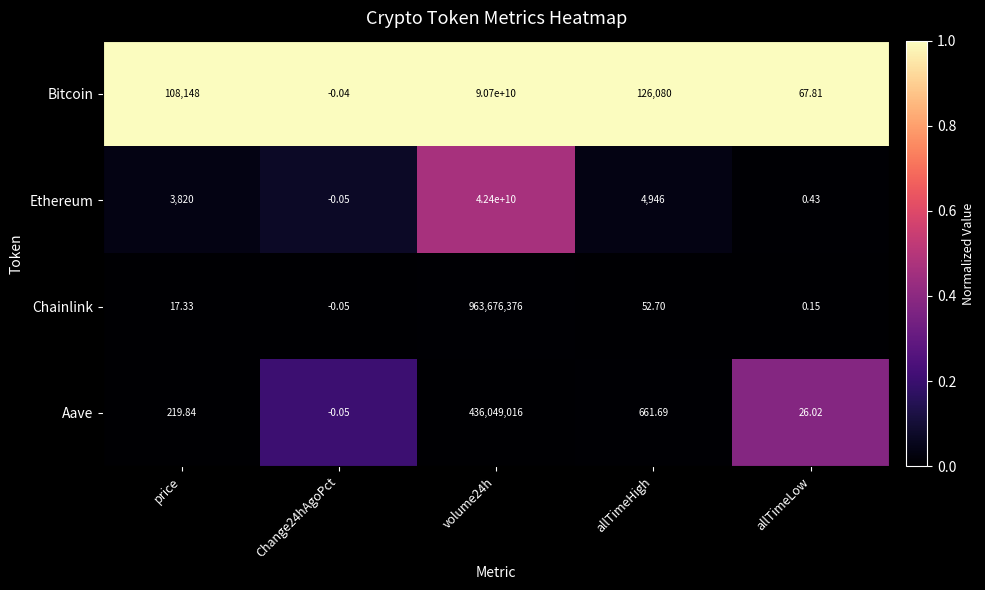

Which series has the largest total across all categories?

Bitcoin